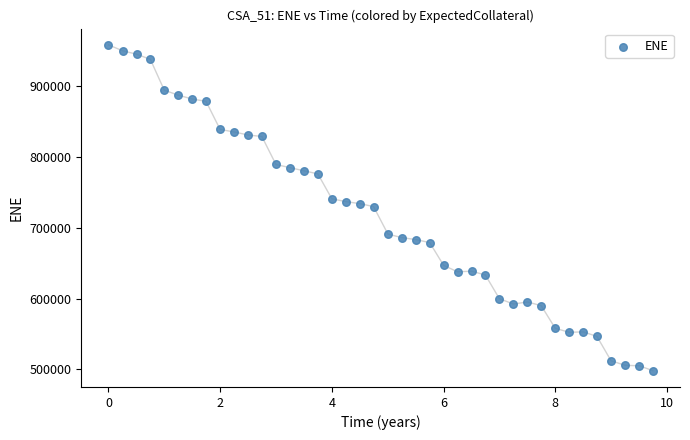

What is the range of Y values (max minus min)?

460465